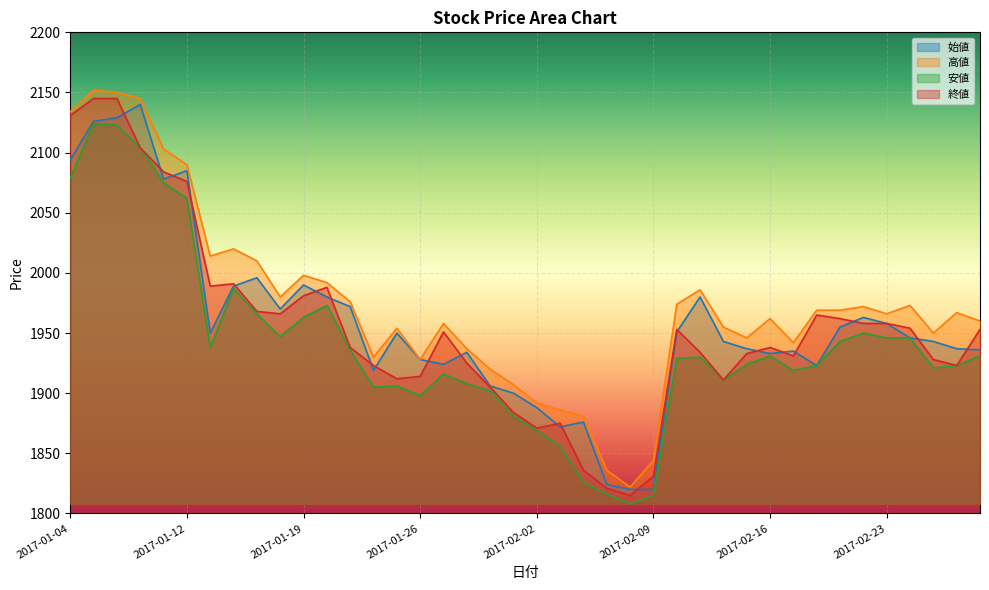

Which category has the lowest value in the 安値 series?

2017-02-08